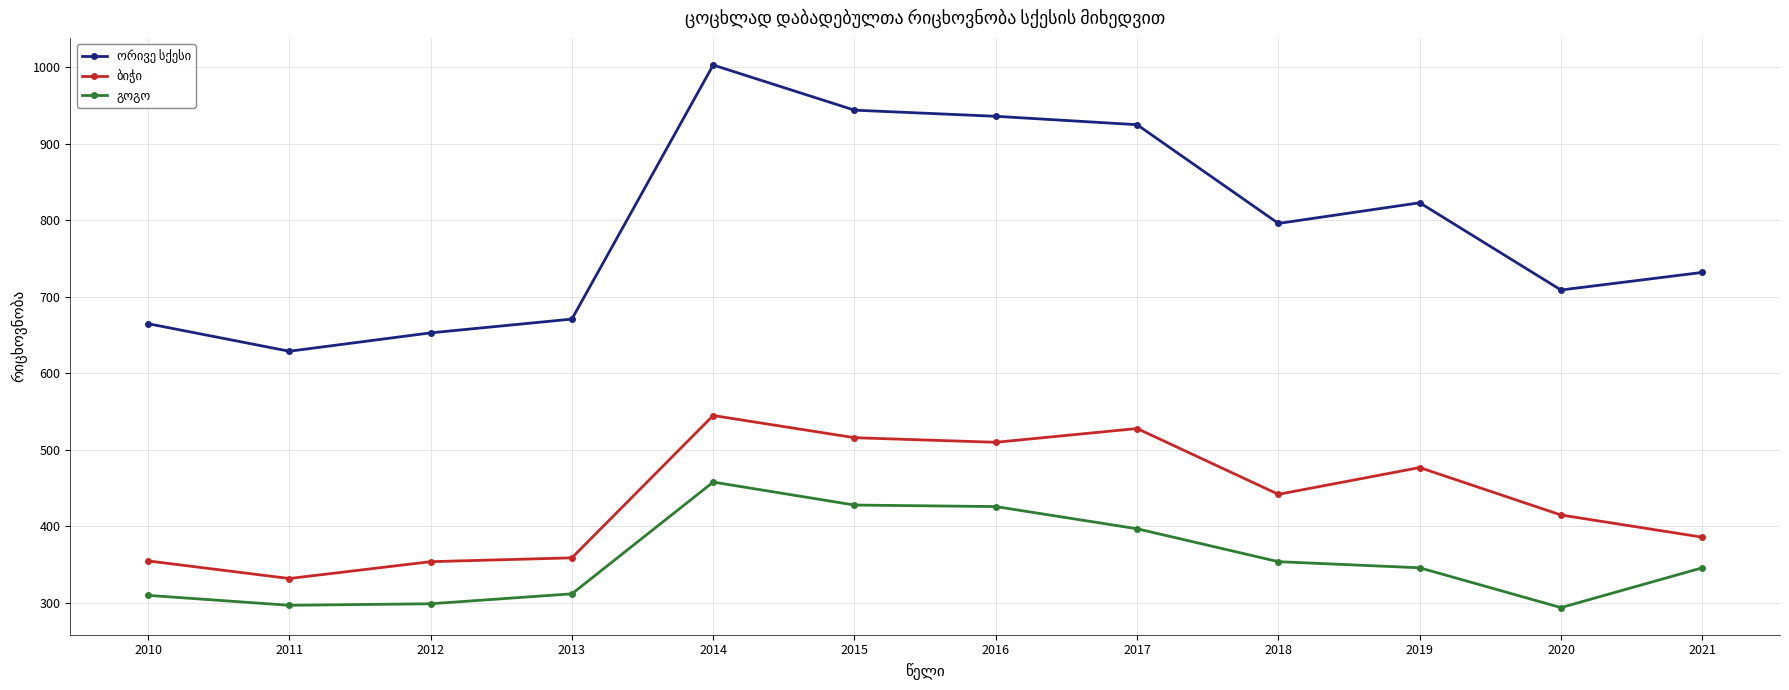

What is the difference between the highest and lowest values at 2010?

355